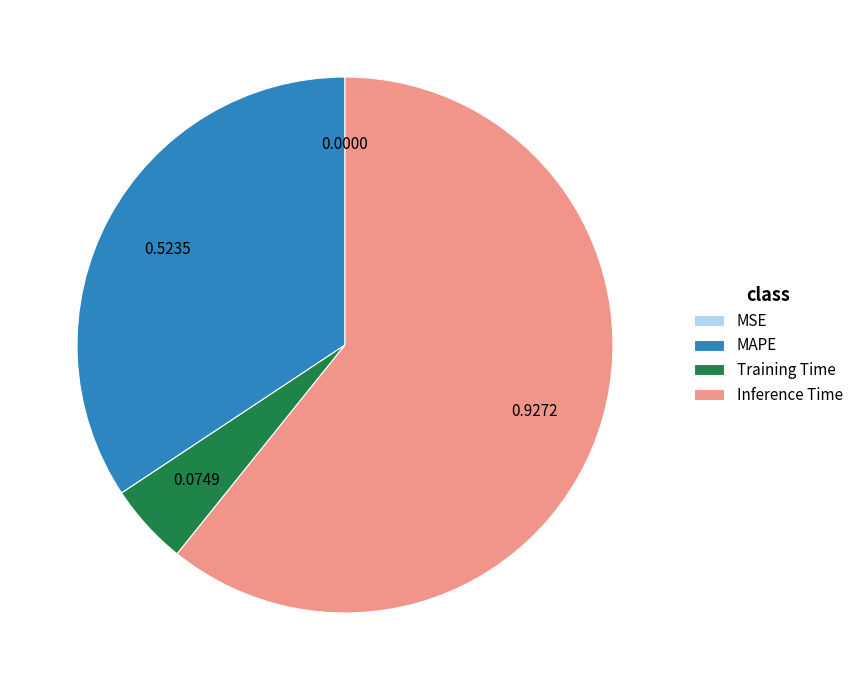

Is there any slice that represents more than half of the pie?

Yes